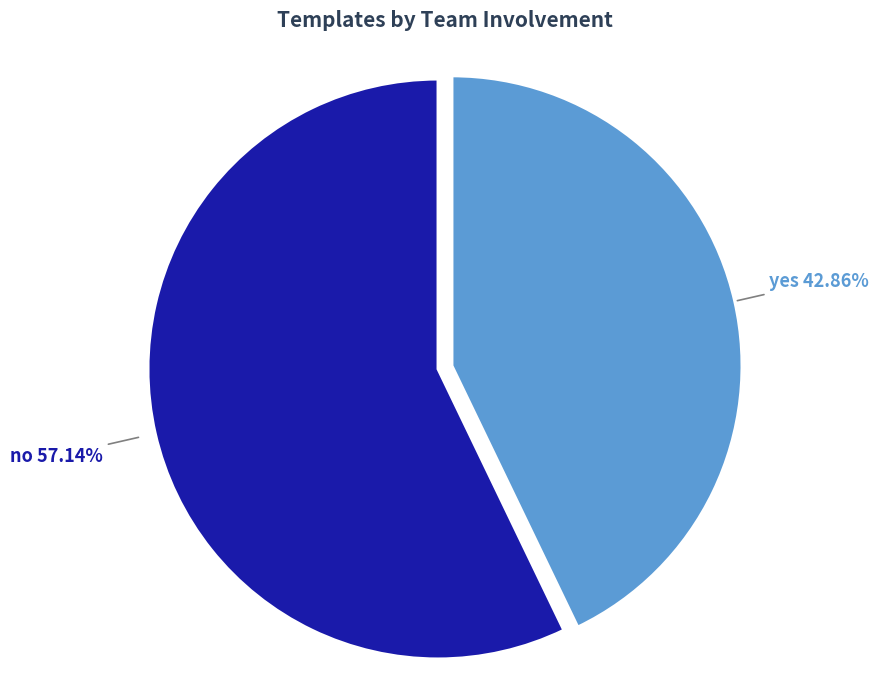

How many segments does this pie chart have?

2